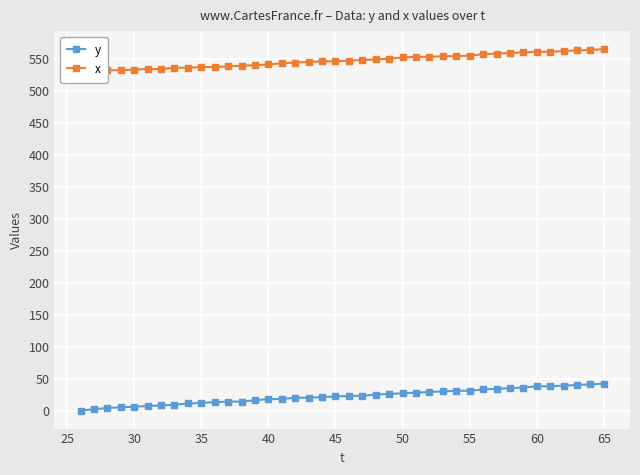

What is the value of the y point at the 11th from the left?

13